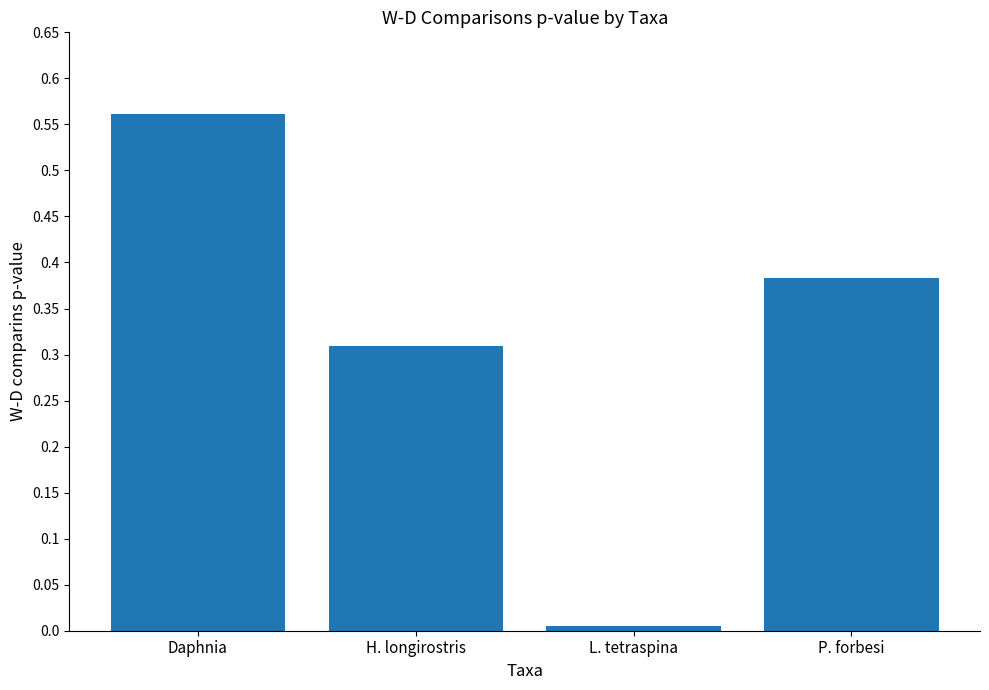

List the labels in order of value, smallest first.

L. tetraspina, H. longirostris, P. forbesi, Daphnia